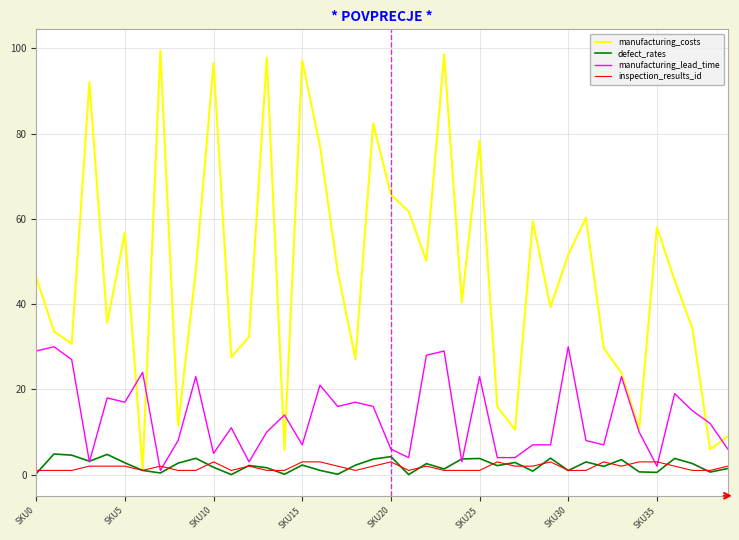

What is the maximum value shown in the chart?

99.5